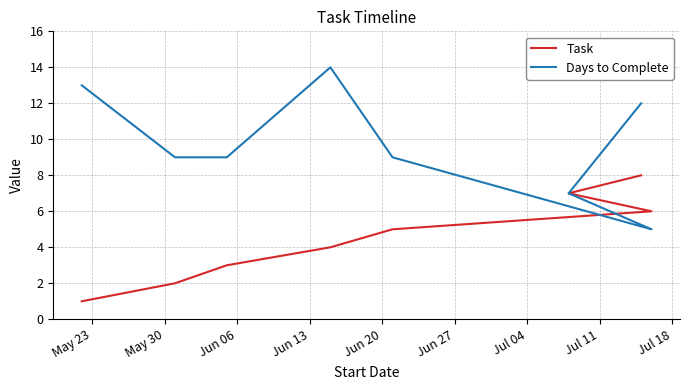

Is it true that Task equals 1 at May 23?

False